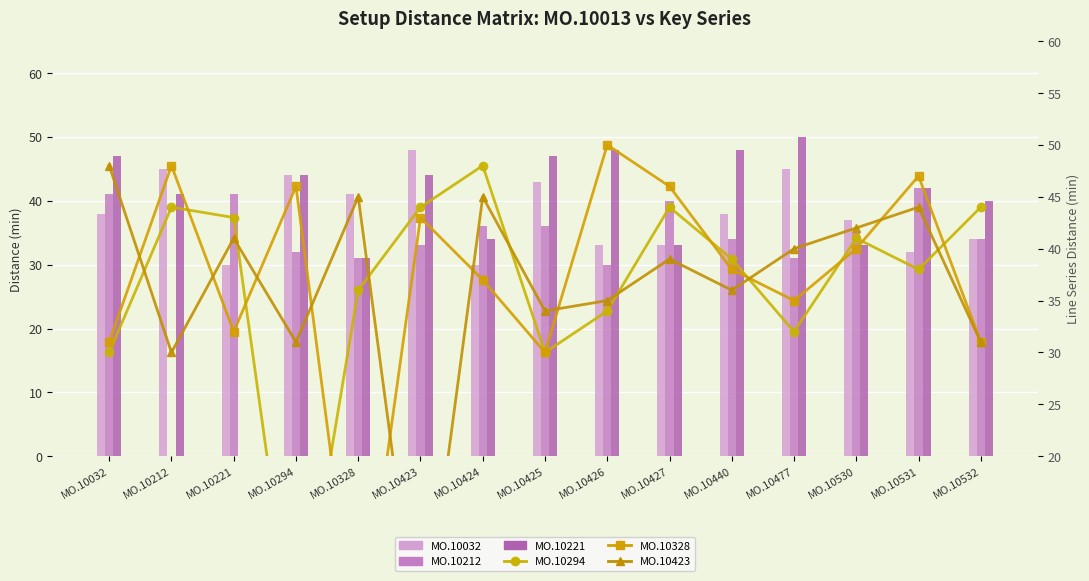

Which series has the largest total across all categories?

MO.10221